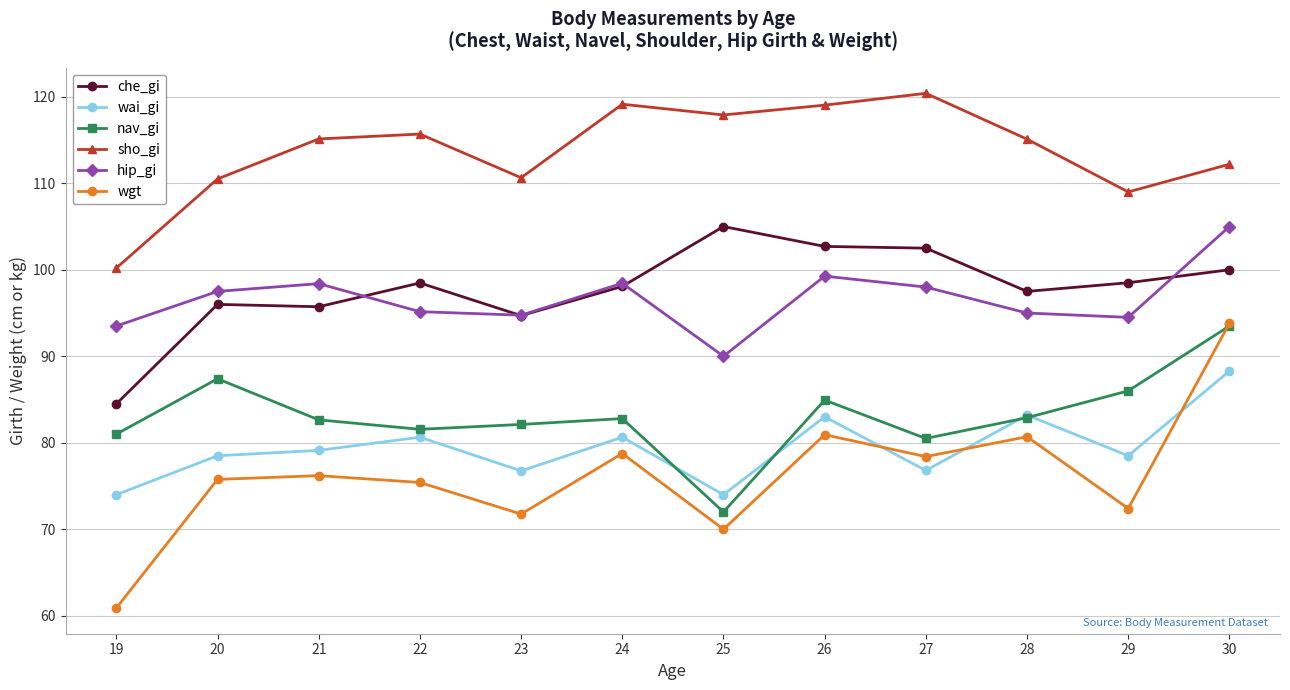

True or false: wai_gi has more than 2 points higher than both neighbors.

True